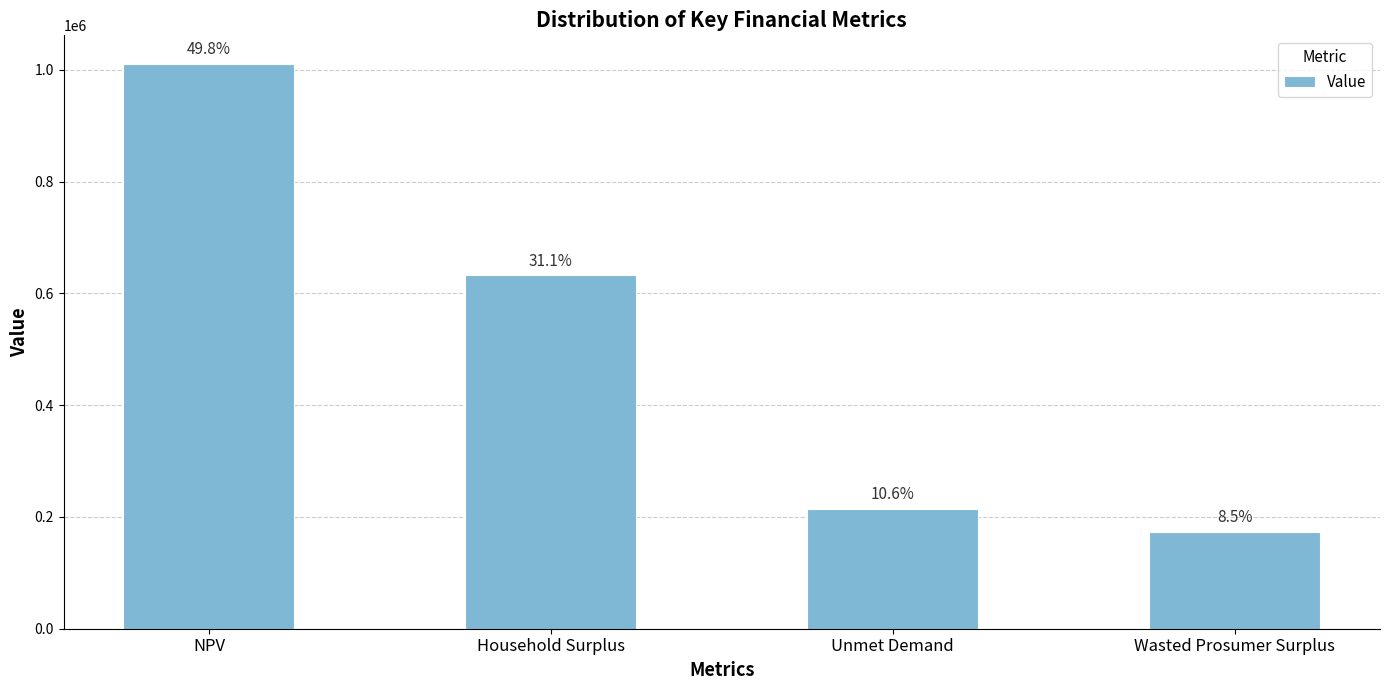

Rank the categories by value from highest to lowest.

NPV, Household Surplus, Unmet Demand, Wasted Prosumer Surplus